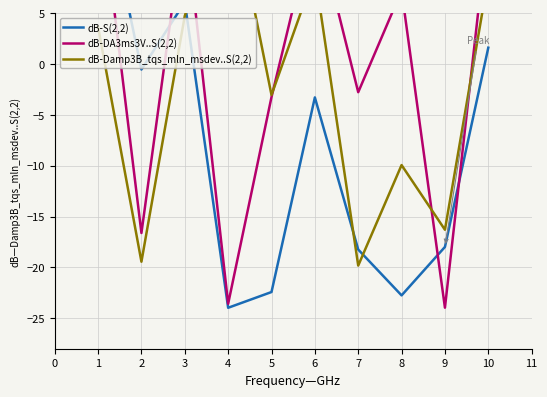

Rank the series by their maximum value, from lowest to highest.

dB-Damp3B_tqs_mln_msdev..S(2,2), dB-DA3ms3V..S(2,2), dB-S(2,2)